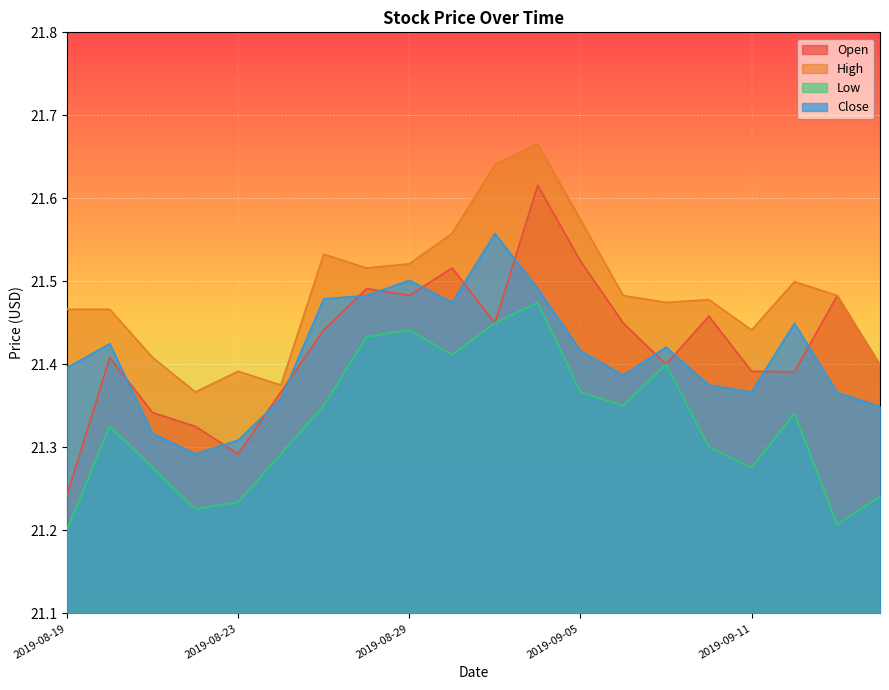

What is the label of the 2nd point from the right?

2019-09-13